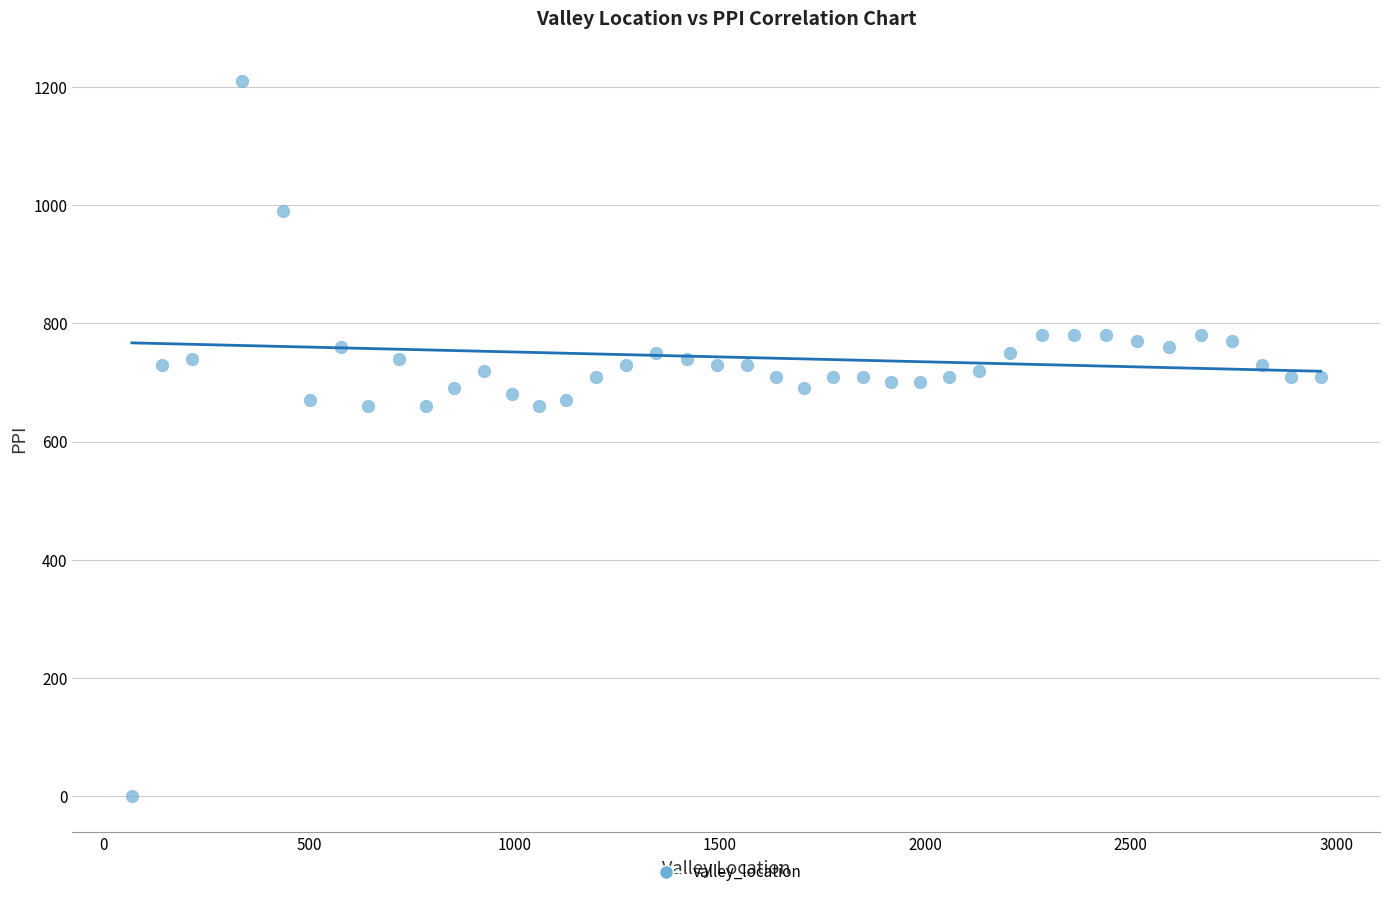

What is the range of Y values (max minus min)?

1210